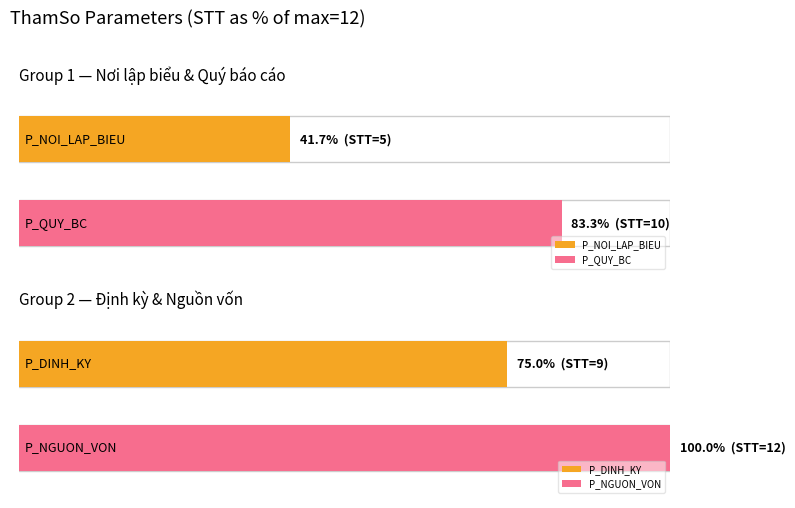

The chart shows a value of 6 at P_DIA_CHI_DON_VI. True or false?

False